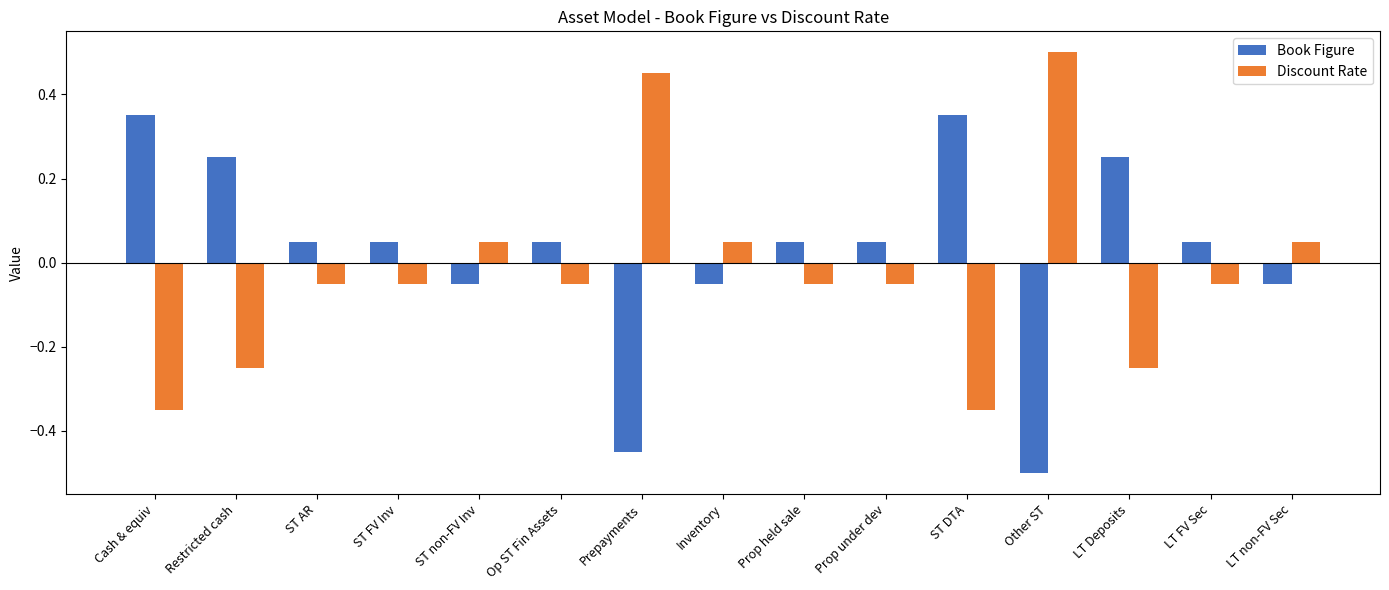

What is the difference between the maximum and second lowest values in the Book Figure series?

0.8